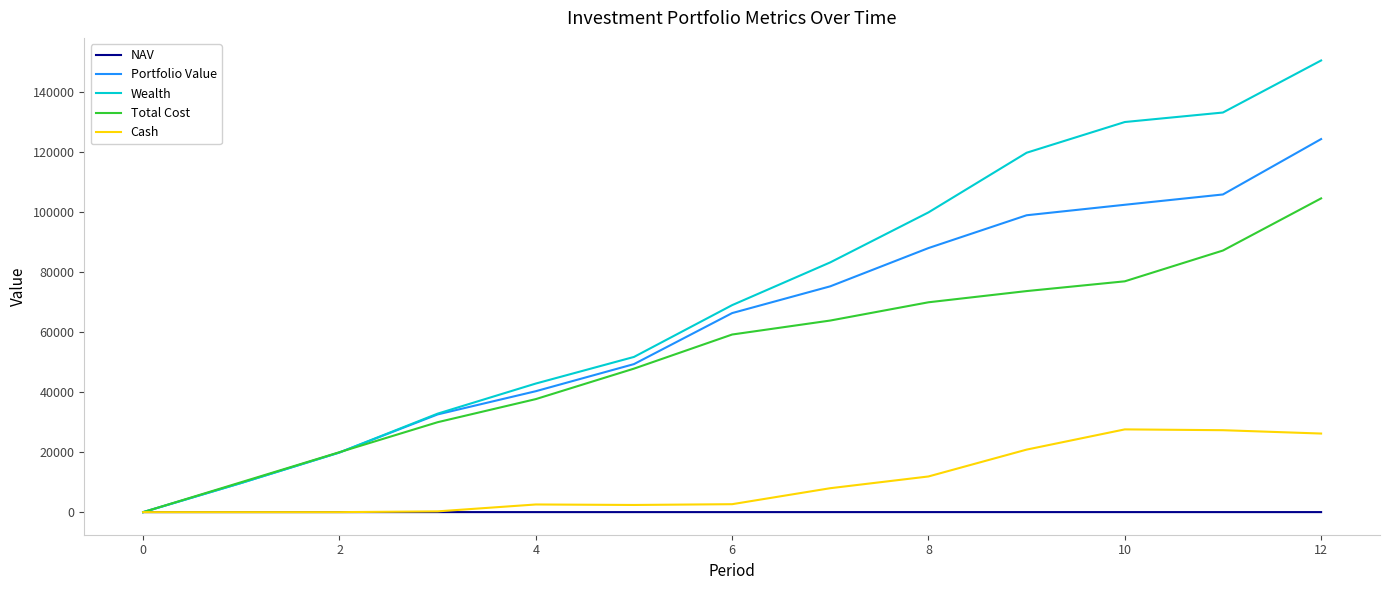

List the series in order of their peak value, highest first.

Wealth, Portfolio Value, Total Cost, Cash, NAV